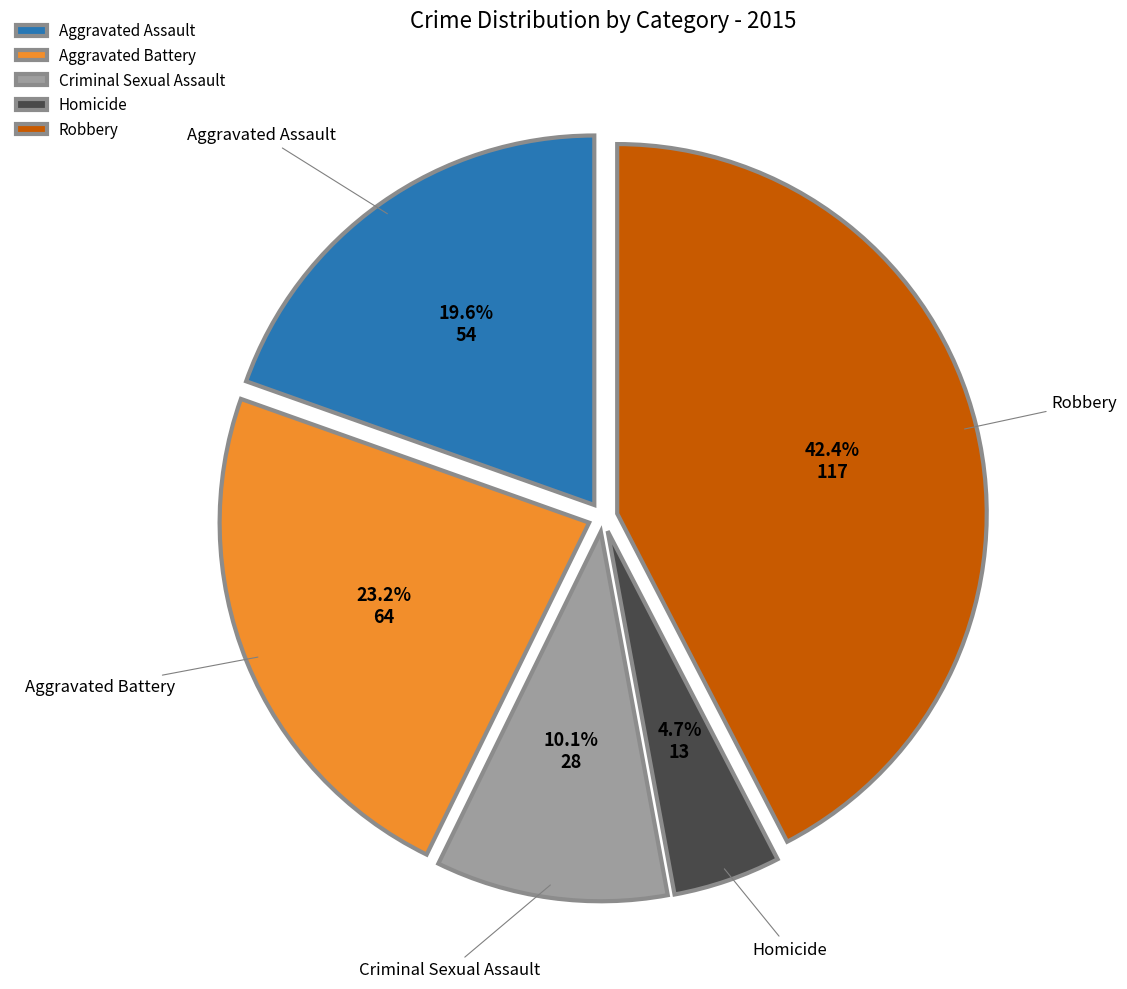

Which slice is the smallest?

Homicide